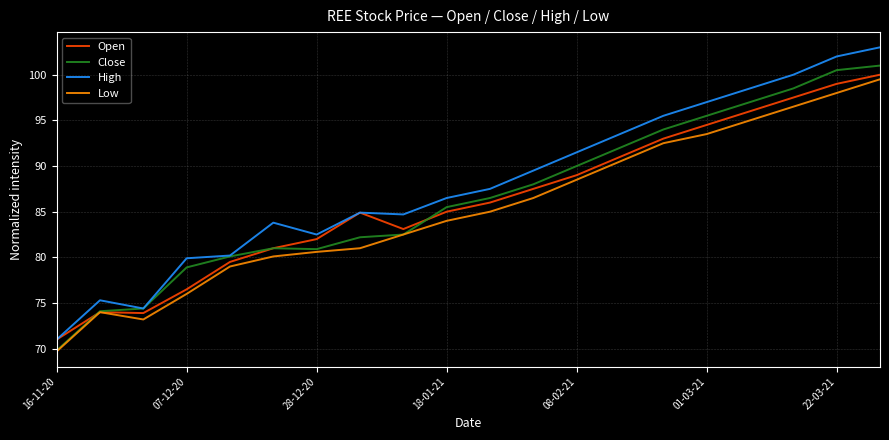

What is the minimum value shown in the chart?

69.7